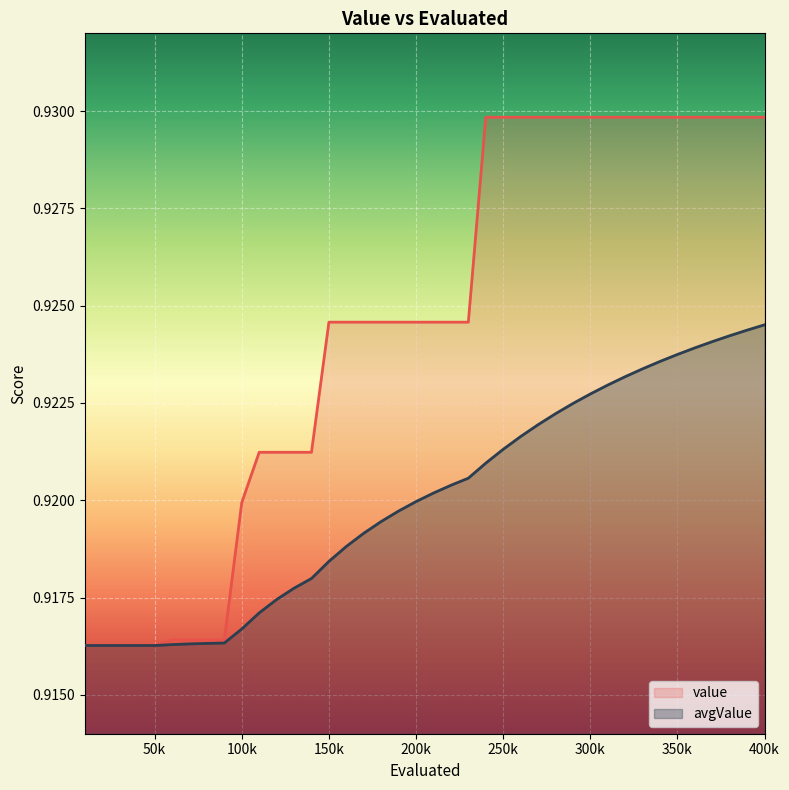

Does the chart display data point markers on the line(s)?

No